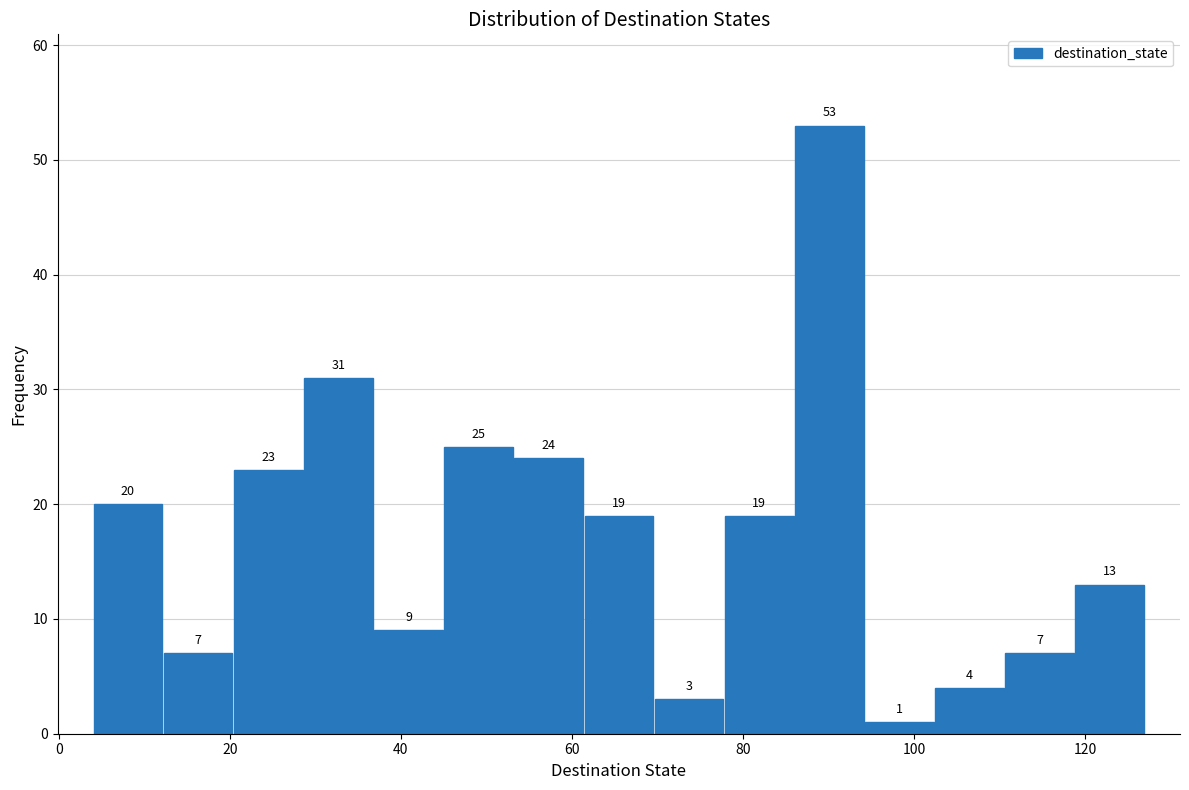

How tall is the bar that spans 12.2 to 20.4 on the x-axis? The bar edges are not printed on the chart, so give them approximately, as read against the axis.

7